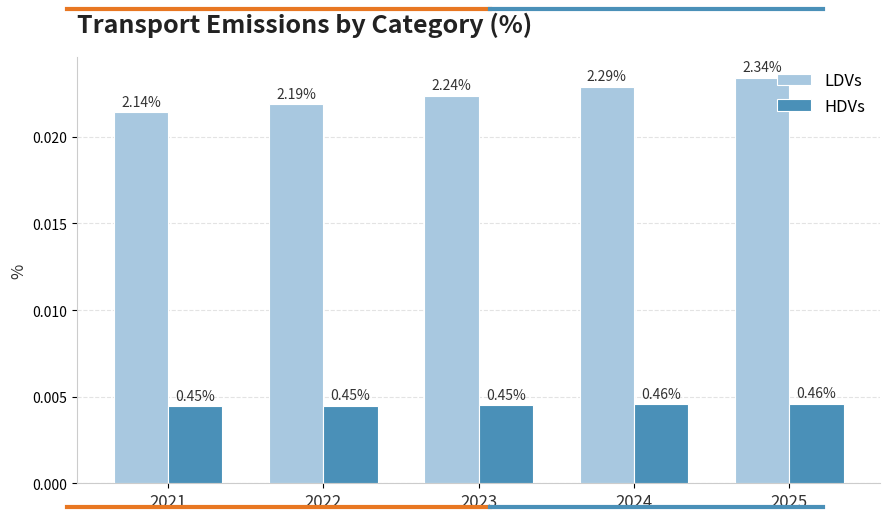

What are all the series names shown in the legend?

LDVs, HDVs